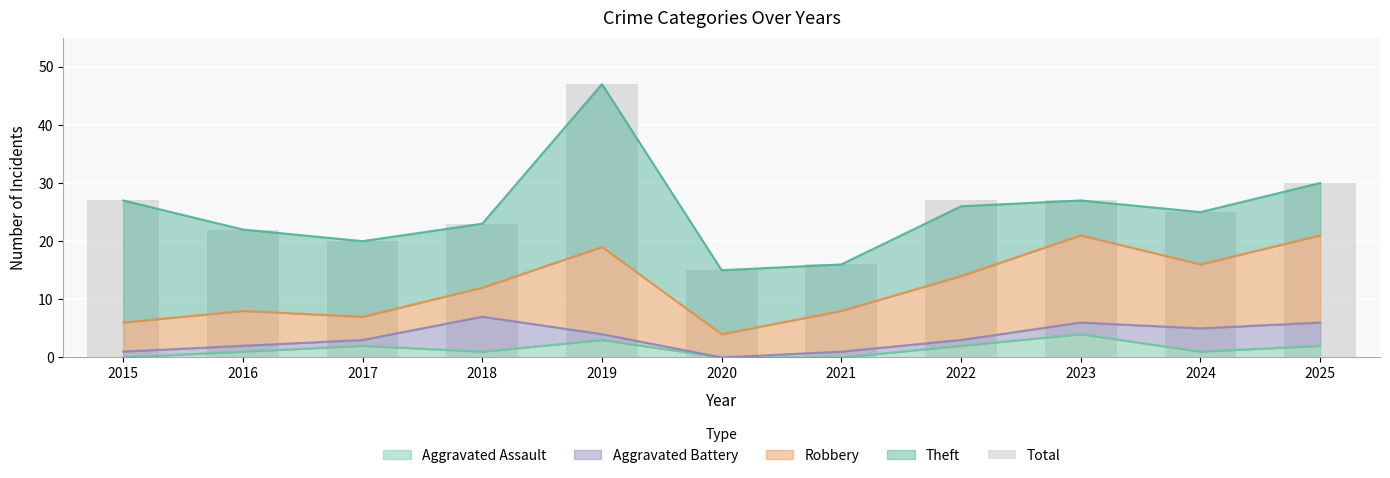

At which category does the chart reach its peak across all series?

2019